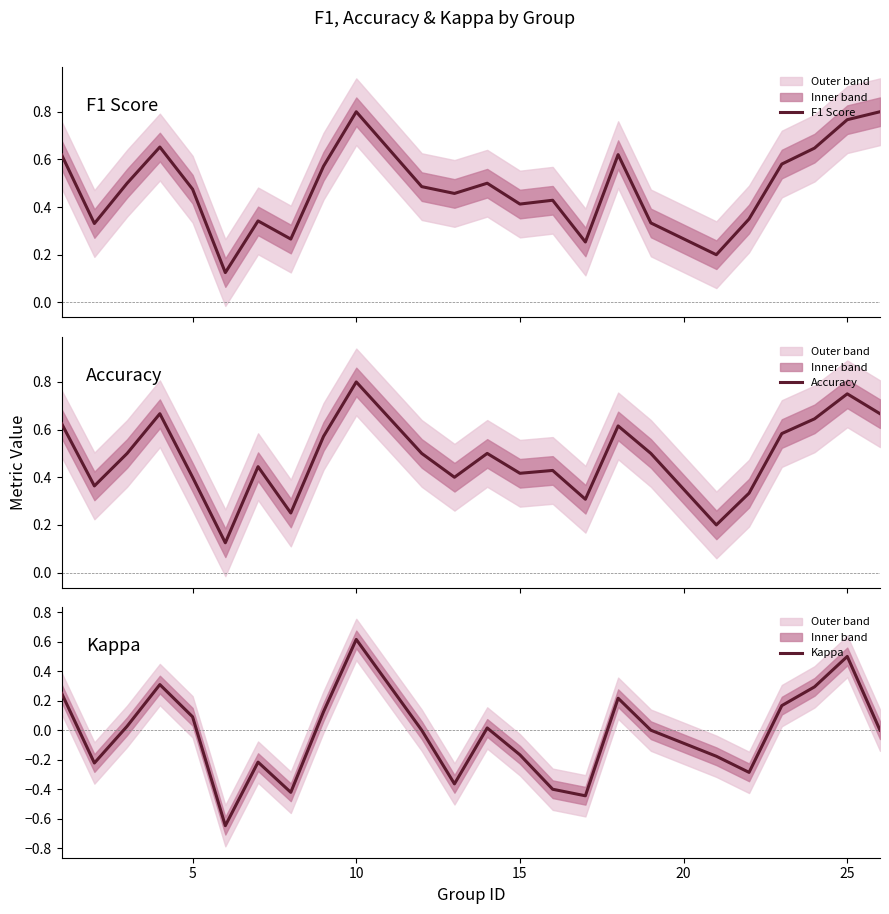

What is the highest value of the Kappa series?

0.6